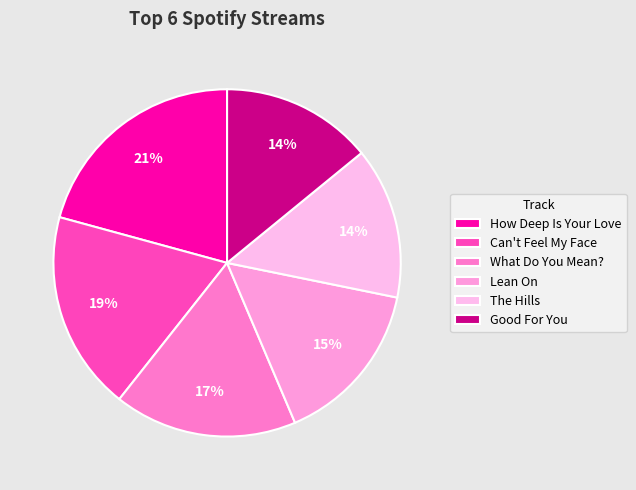

How many slices are in this pie chart?

6